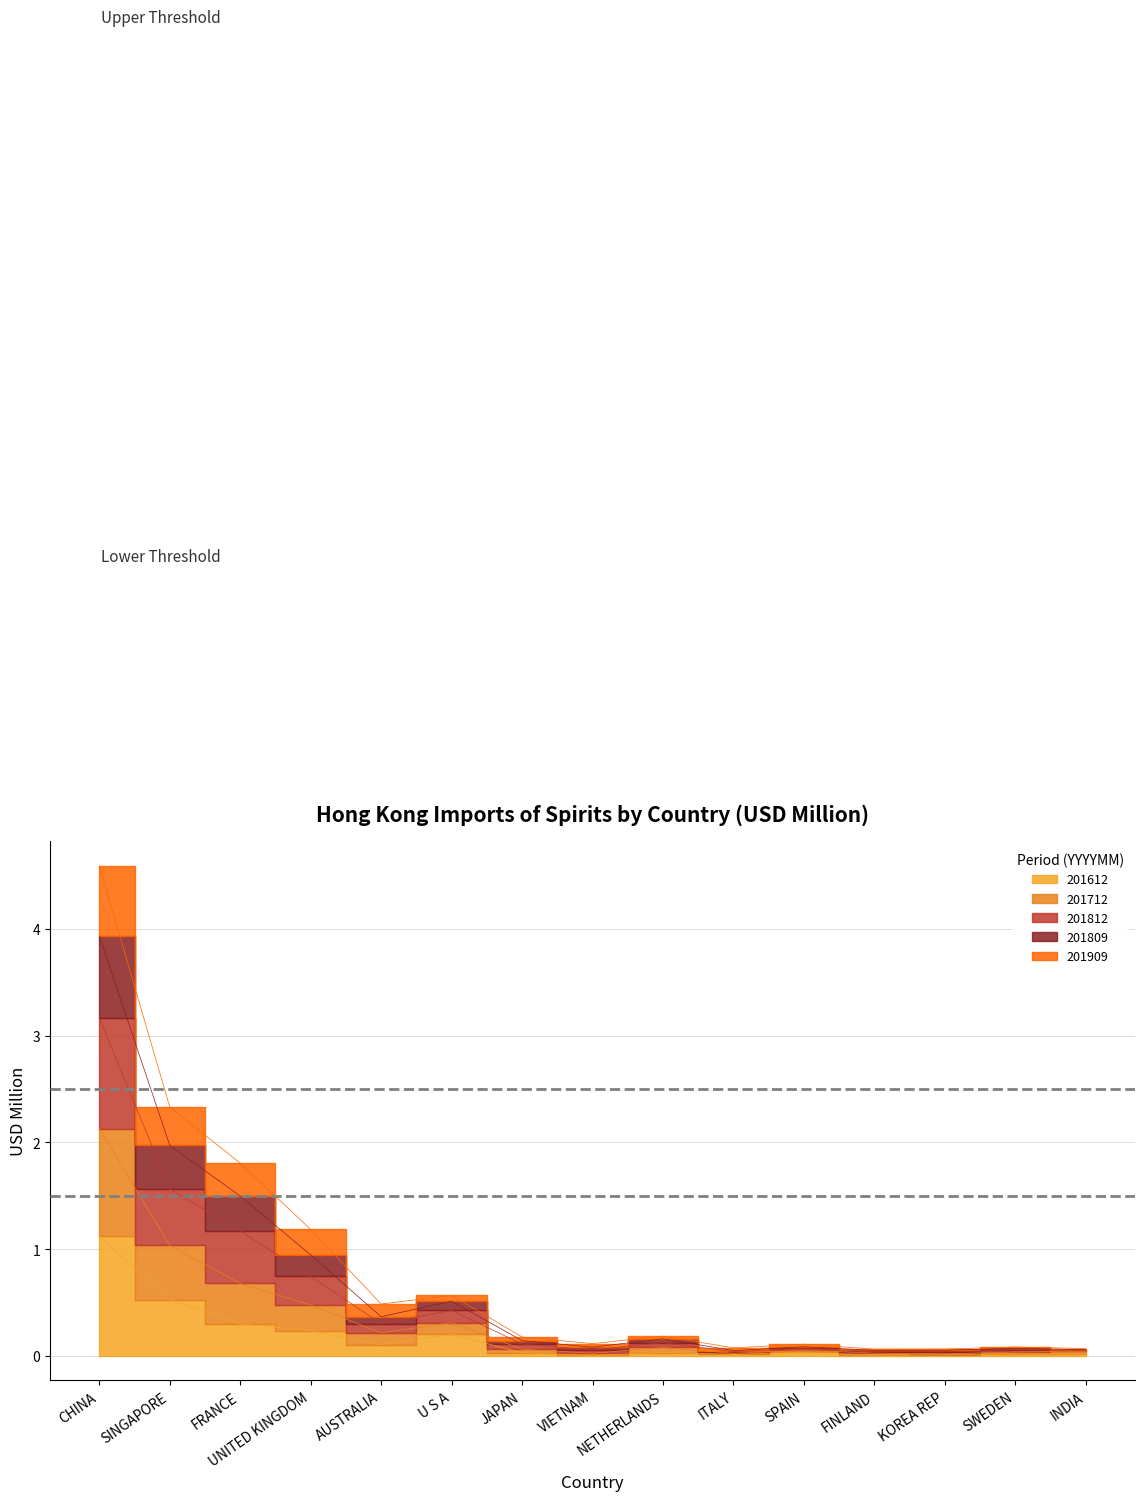

What are all the series names shown in the legend?

201612, 201712, 201812, 201809, 201909